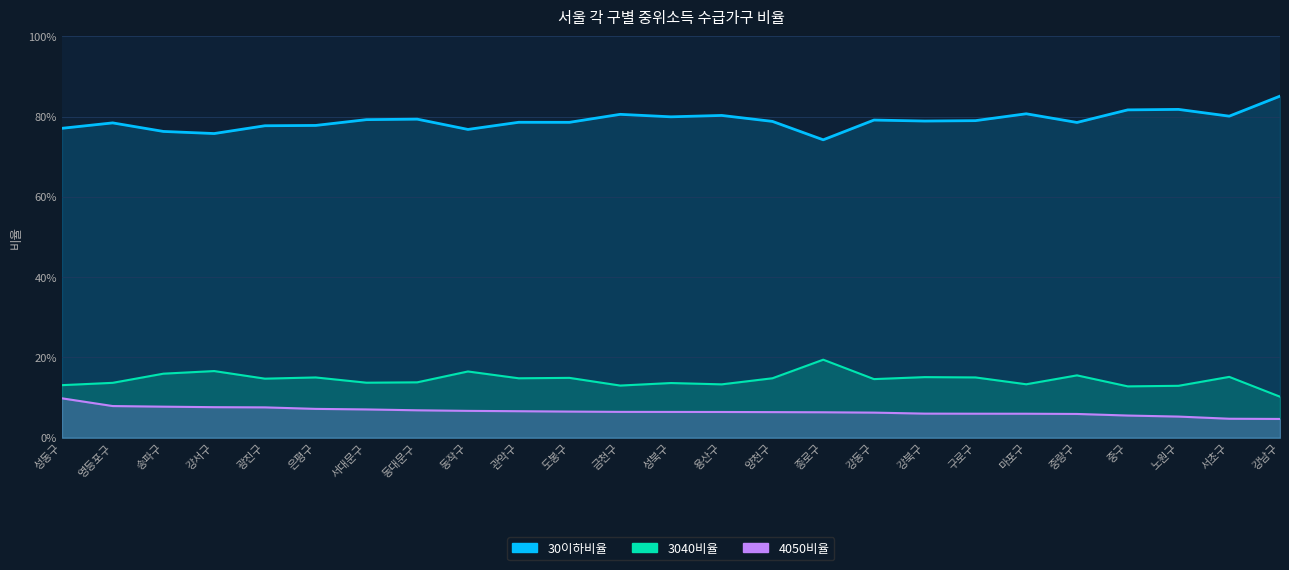

The value of 4050비율 at 마포구 is 0.0. True or false?

False